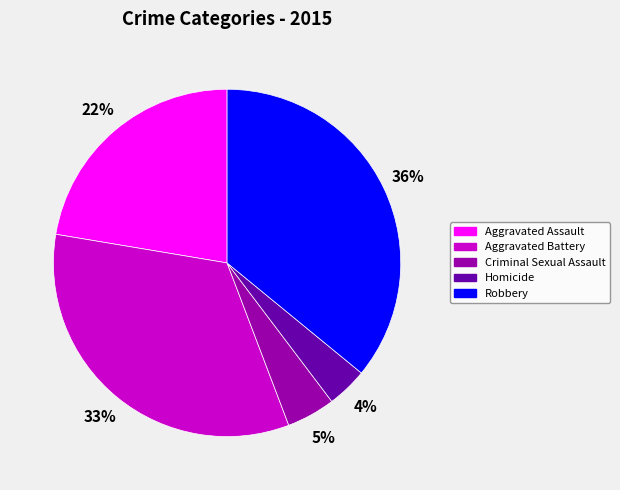

Is it true that Aggravated Battery is 33% of the pie?

True